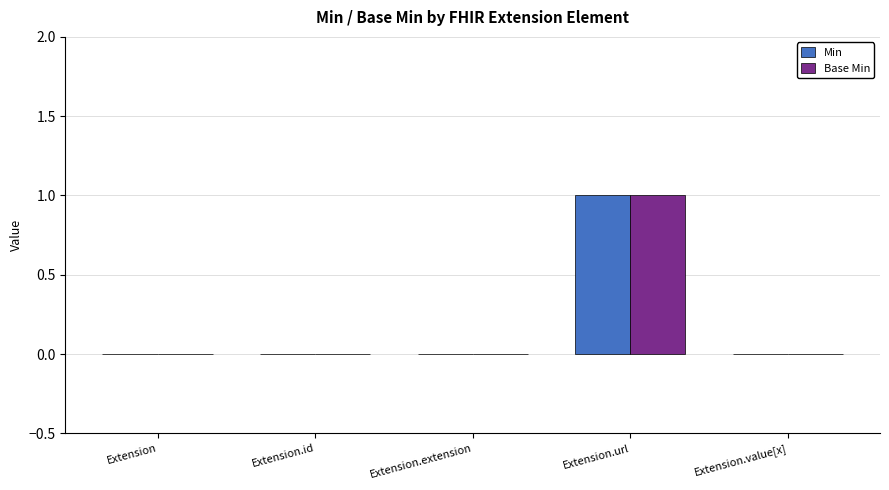

Which category has the highest value in the Base Min series?

Extension.url